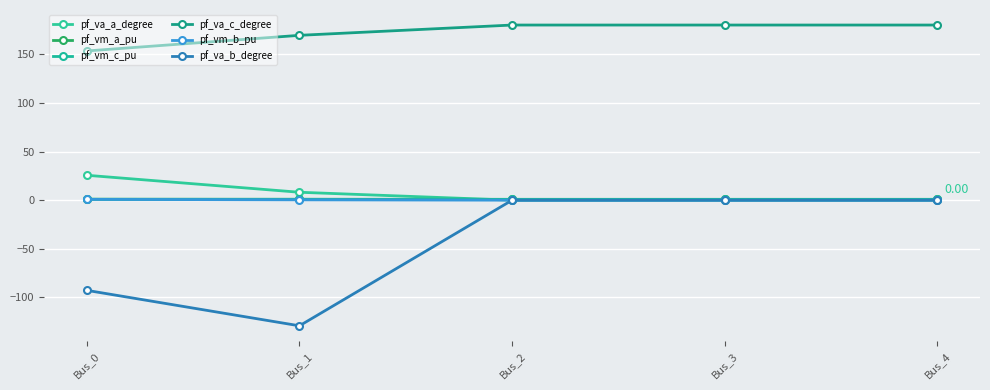

The pf_vm_a_pu series shows 1.0 at Bus_1. True or false?

True